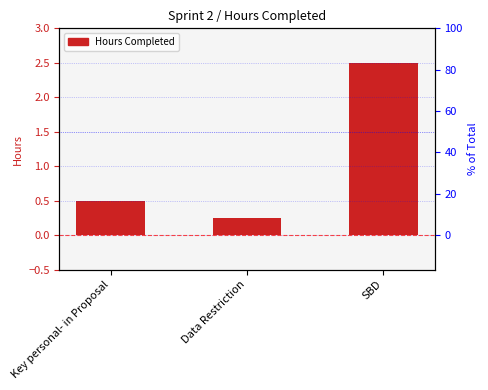

What value does the data have at Key personal- in Proposal?

0.5